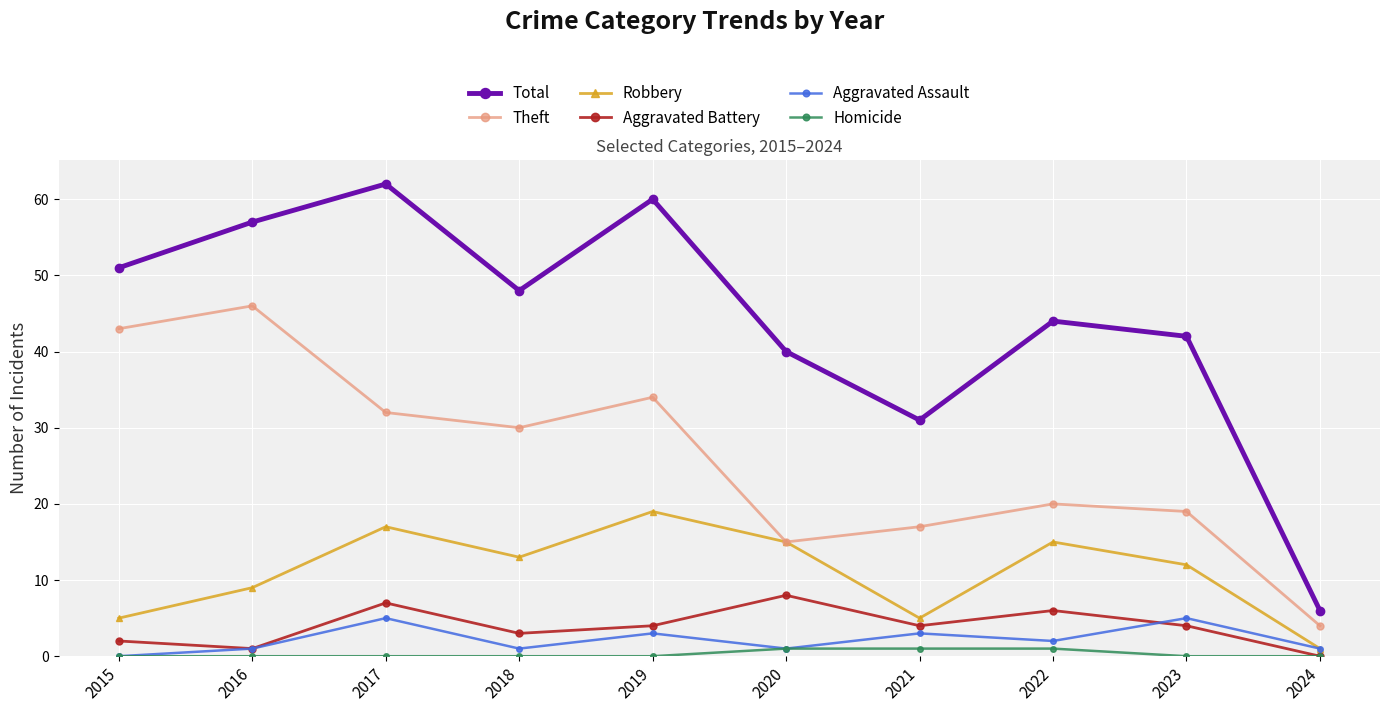

Which series has the largest total across all categories?

Total